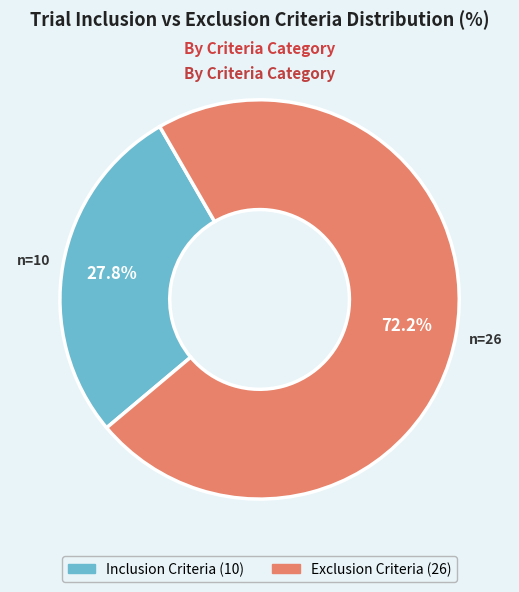

To the nearest percent, what percentage of the pie is Exclusion Criteria?

72%